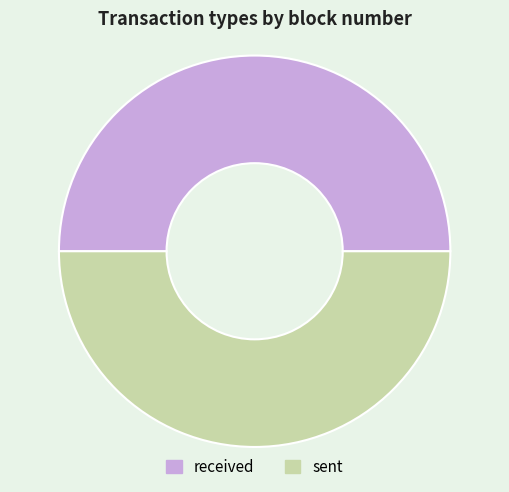

The sent slice represents 50% of the pie. True or false?

True